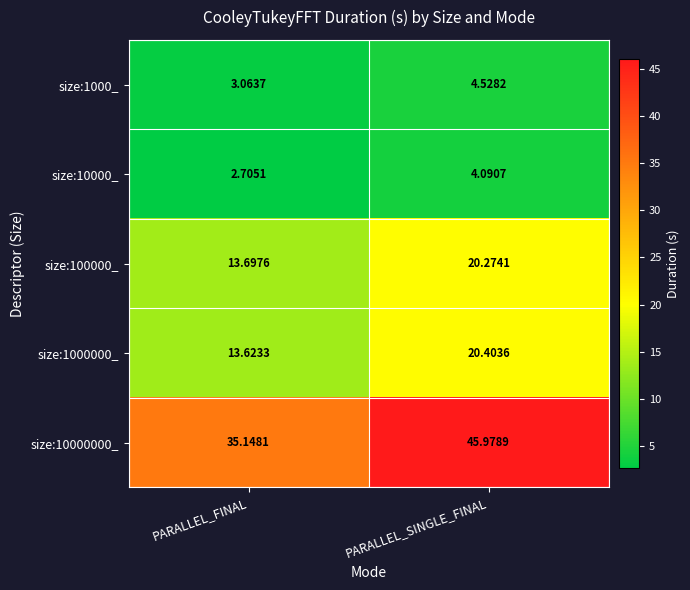

At which label does size:100000_ first exceed 20?

PARALLEL_SINGLE_FINAL